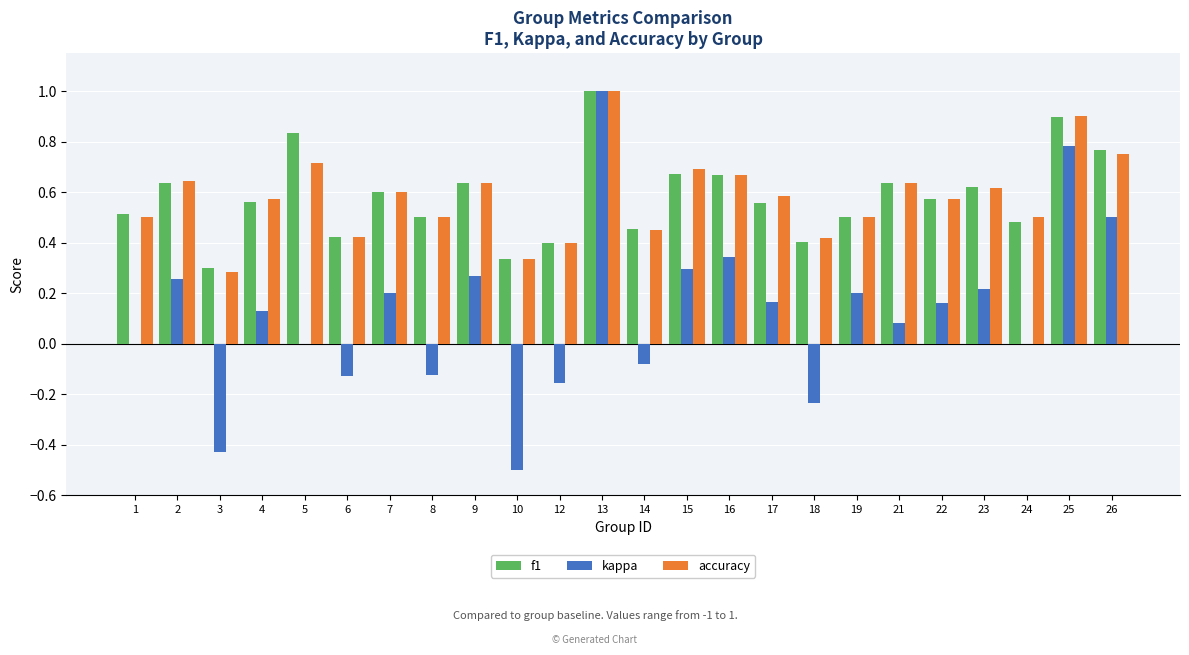

True or false: kappa has a value of 0.3 at 16.

True